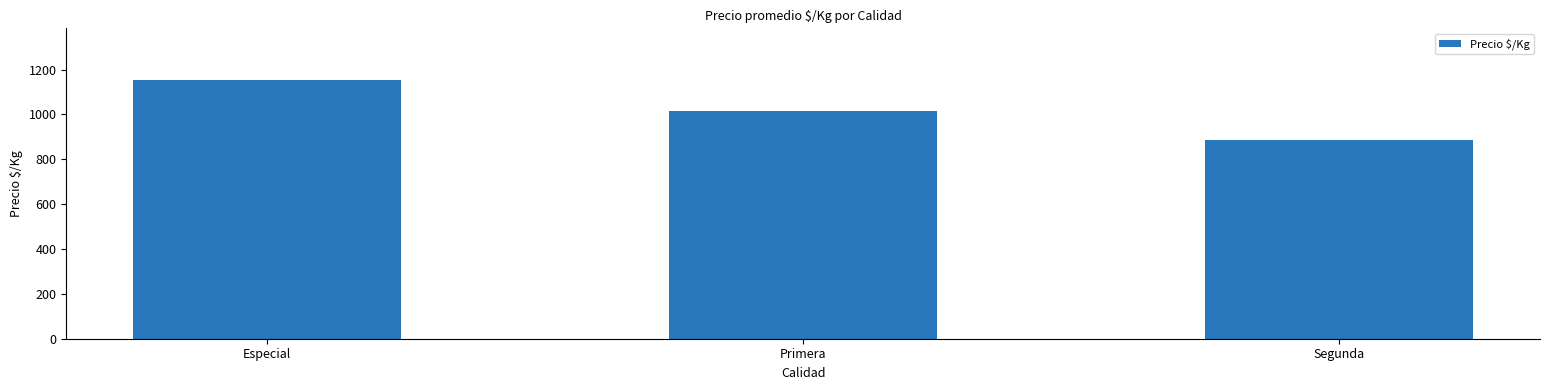

Which category has the highest value across all series?

Especial